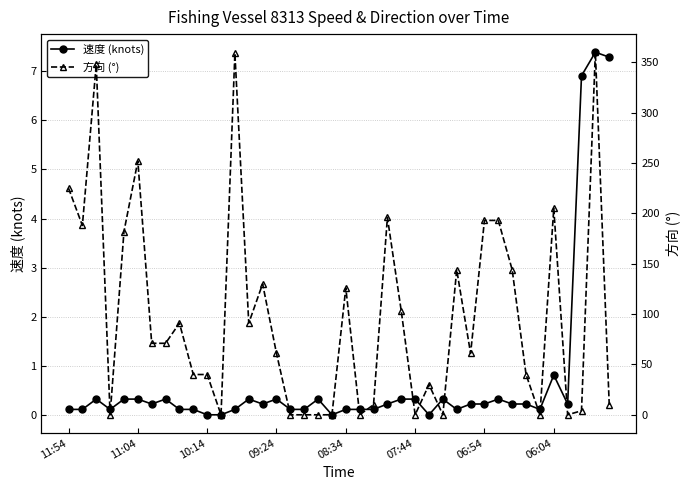

At which category is the sum across all series the highest?

38